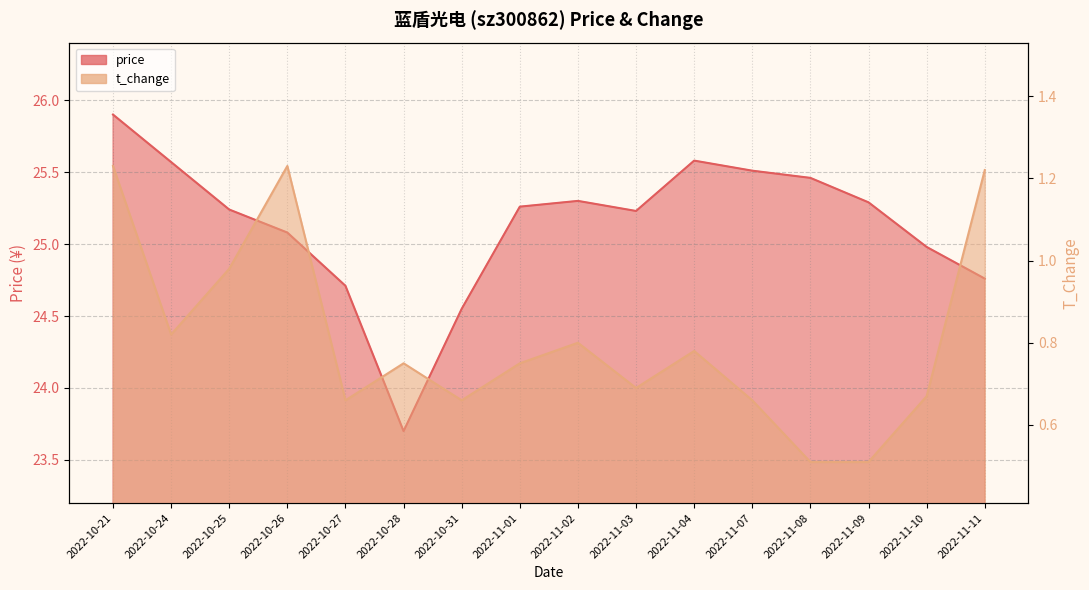

At 2022-10-25, list the series in order from smallest to largest.

t_change, price